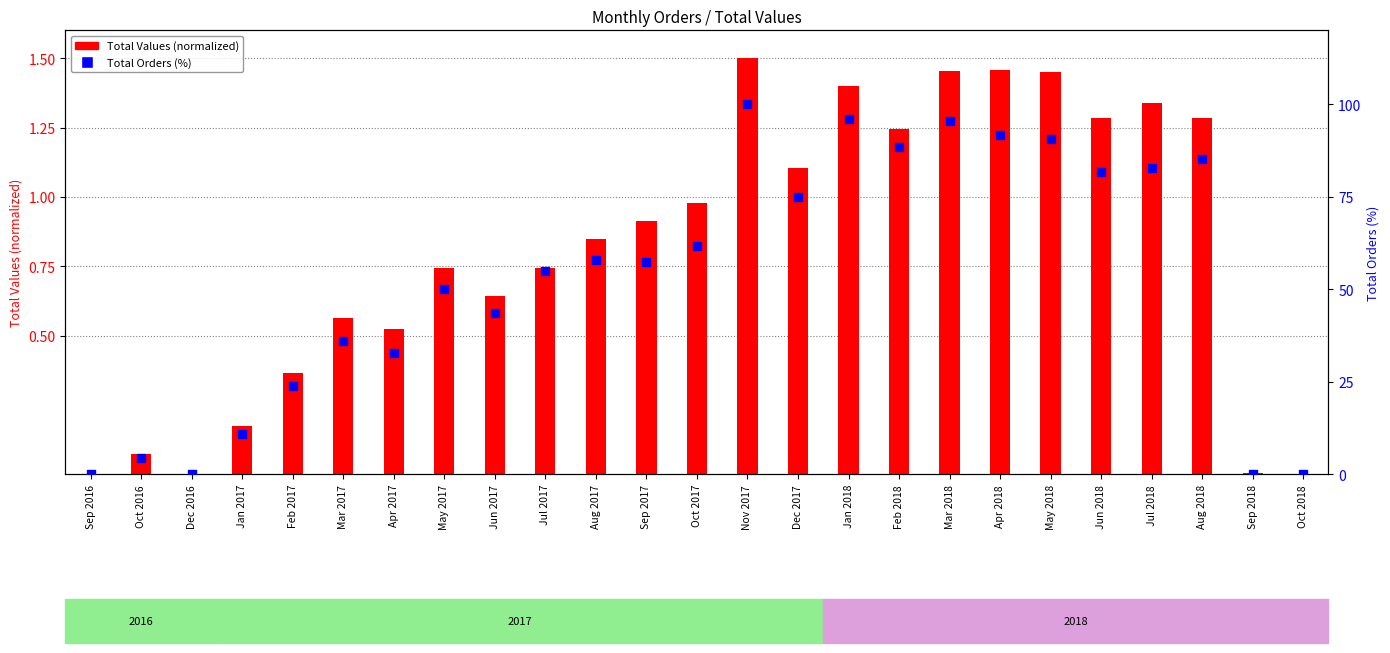

Which series has the largest total across all categories?

Total Orders (%)